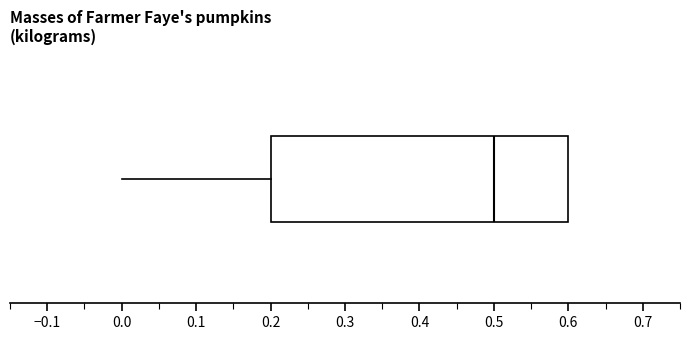

Read this box plot against the x-axis: the position of the median line, the range covered by the box, and the ends of both whiskers. The values are not printed on the chart, so give them approximately, as read against the axis.

median 0.5, box 0.2 to 0.6, whiskers 0.0 to 0.6